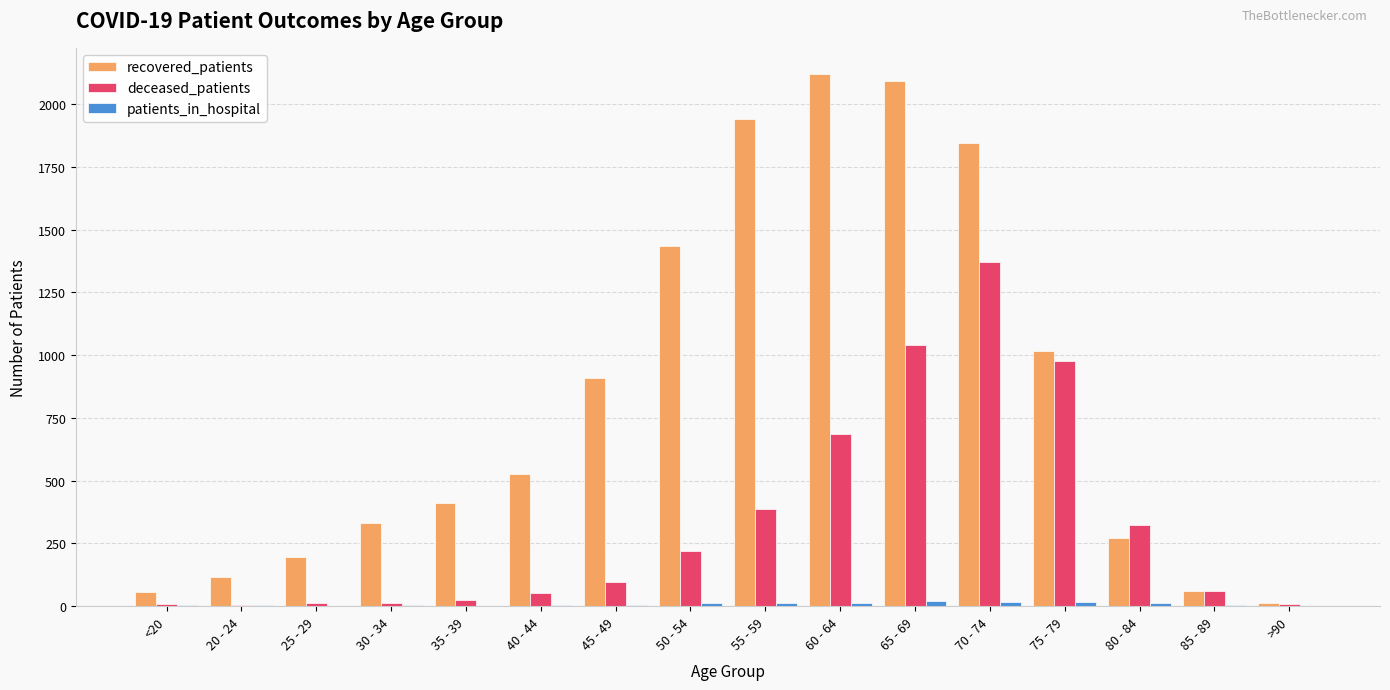

Count the number of categories in the chart.

16